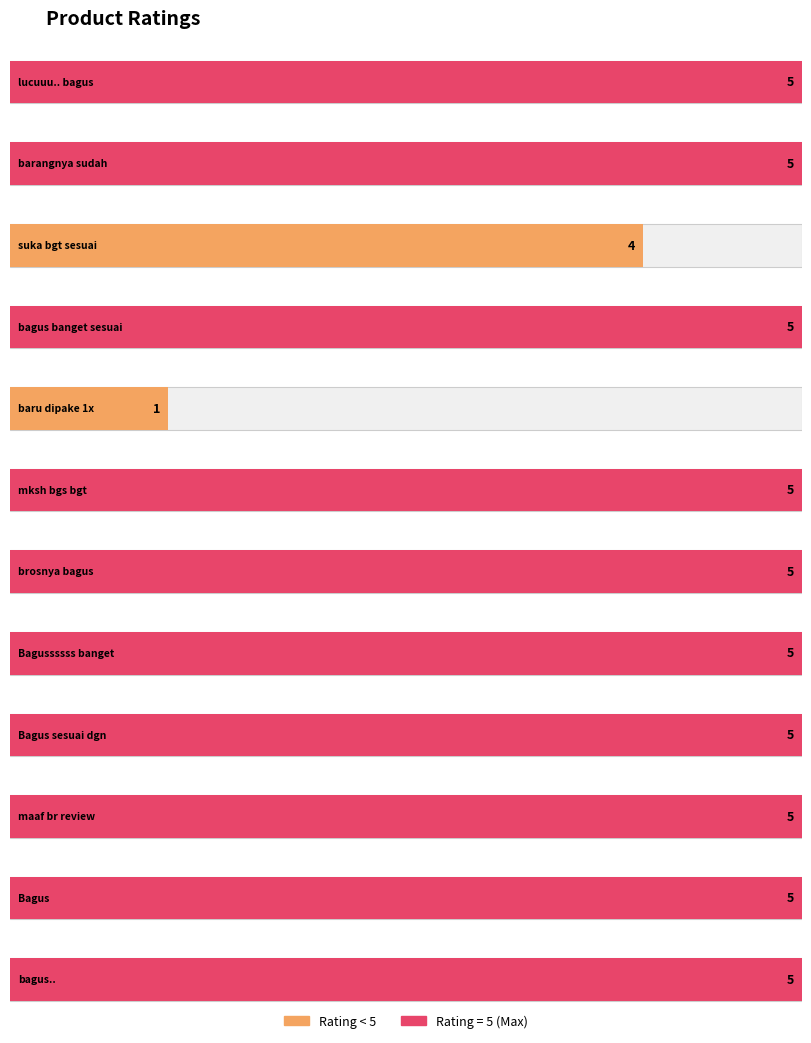

Reading left to right, transcribe all the data shown in this chart.

5	5	4	5	1	5	5	5	5	5	5	5